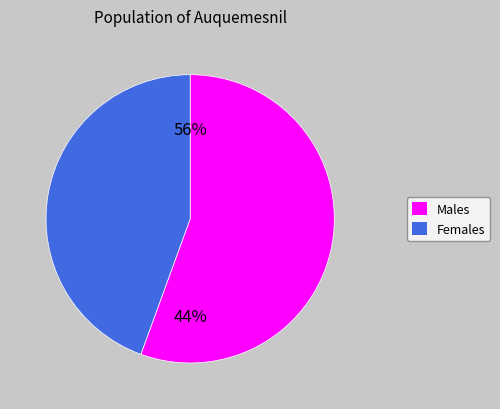

Is it true that 6 is 0% of the pie?

True